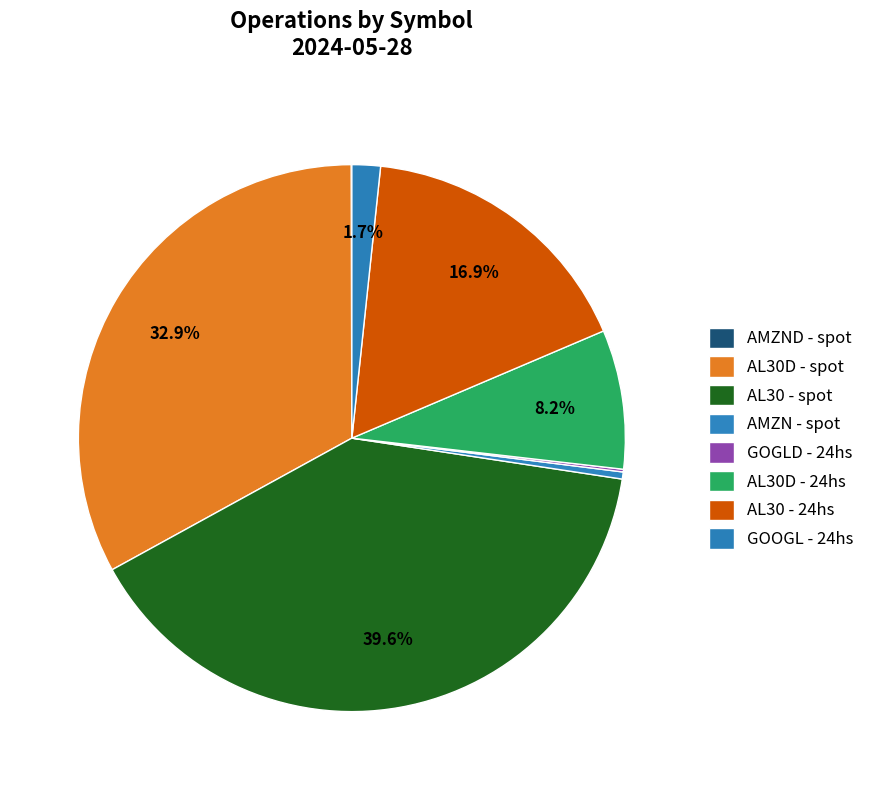

The GOOGL - 24hs slice represents 1% of the pie. True or false?

False